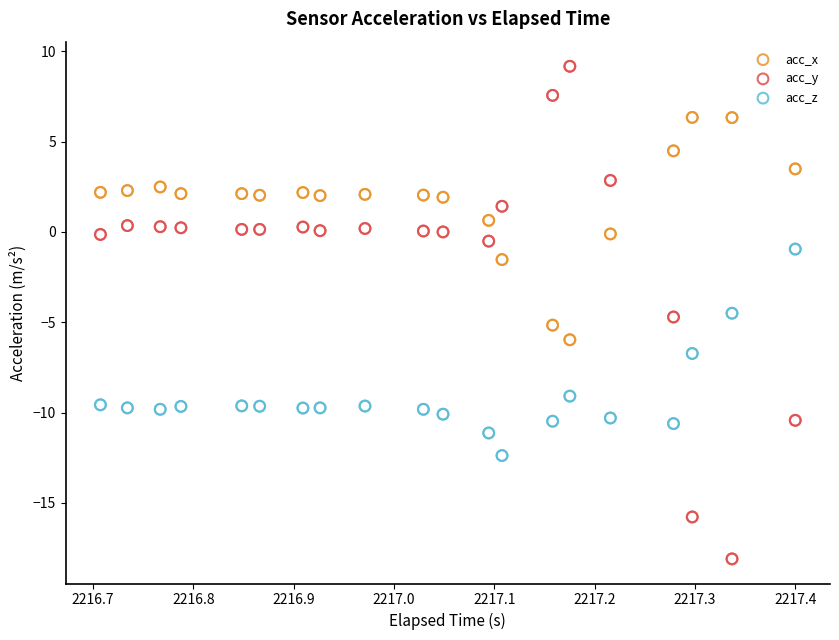

Which series contains the highest Y value?

acc_y